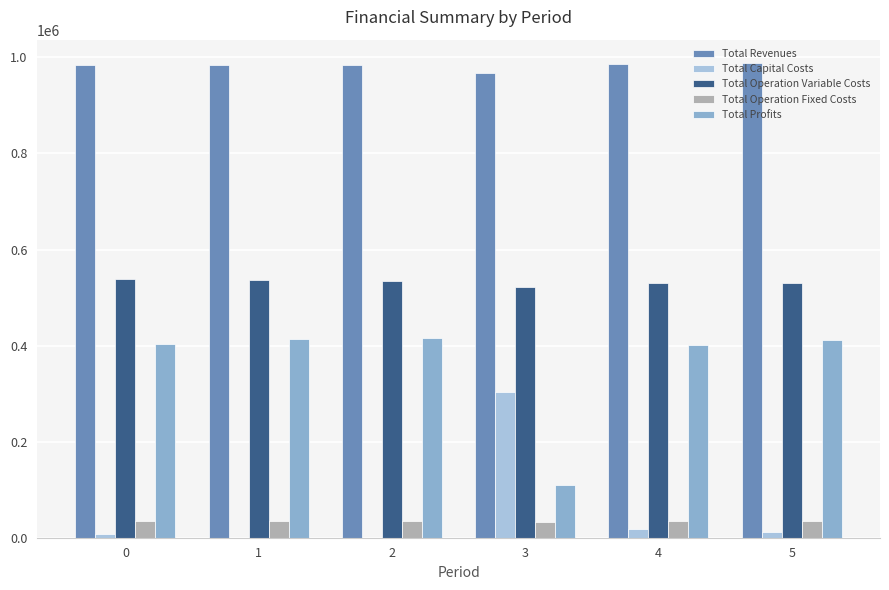

How many groups of bars are there?

6